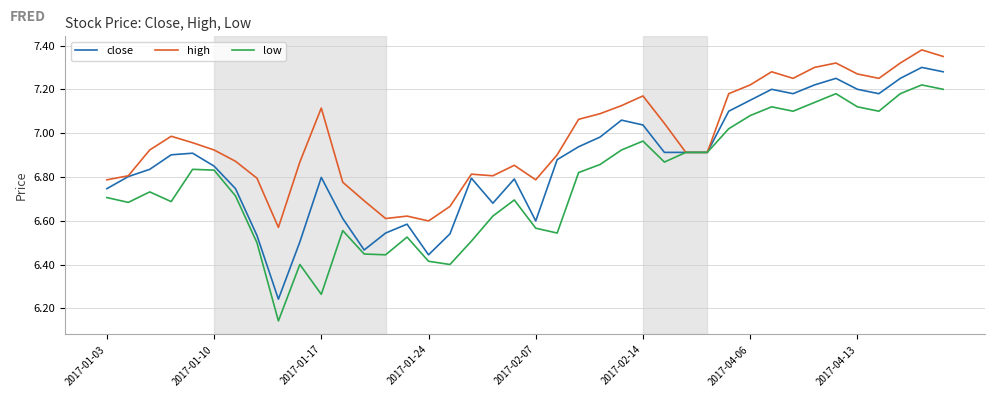

Which series has the largest total across all categories?

high